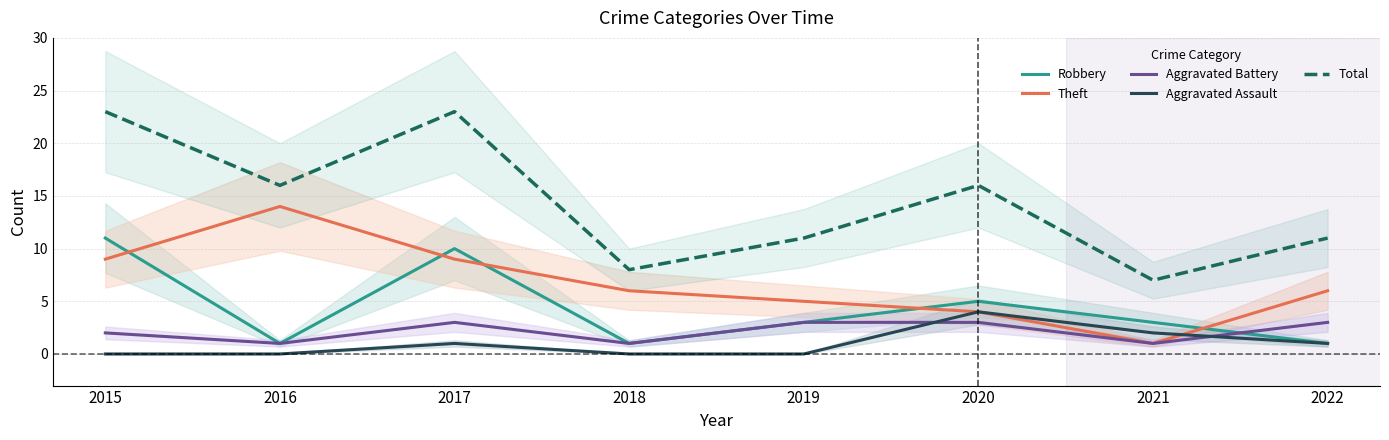

The Aggravated Battery series shows 1 at 2016. True or false?

True